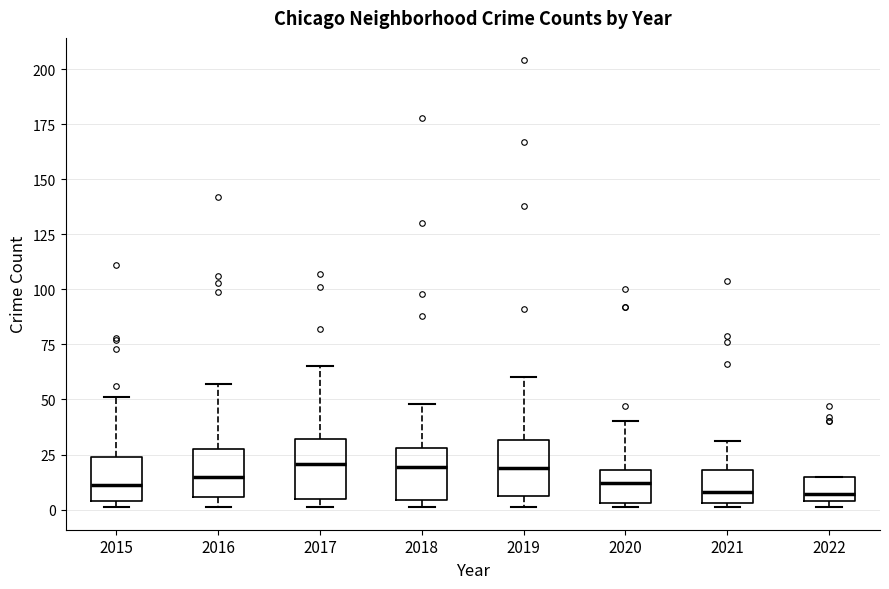

Reading left to right, transcribe this box plot: for each box, give where its median line is, the range the box spans, and where its two whiskers end, as read against the y-axis. The values are not printed on the chart, so give them approximately, as read against the axis.

2015: median 10, box 5 to 25, whiskers 0 to 50
2016: median 15, box 5 to 30, whiskers 0 to 55
2017: median 20, box 5 to 30, whiskers 0 to 65
2018: median 20, box 5 to 30, whiskers 0 to 50
2019: median 20, box 5 to 30, whiskers 0 to 60
2020: median 10, box 5 to 20, whiskers 0 to 40
2021: median 10, box 5 to 20, whiskers 0 to 30
2022: median 5 (just above the box's lower edge), box 5 to 15, whiskers 0 to 15